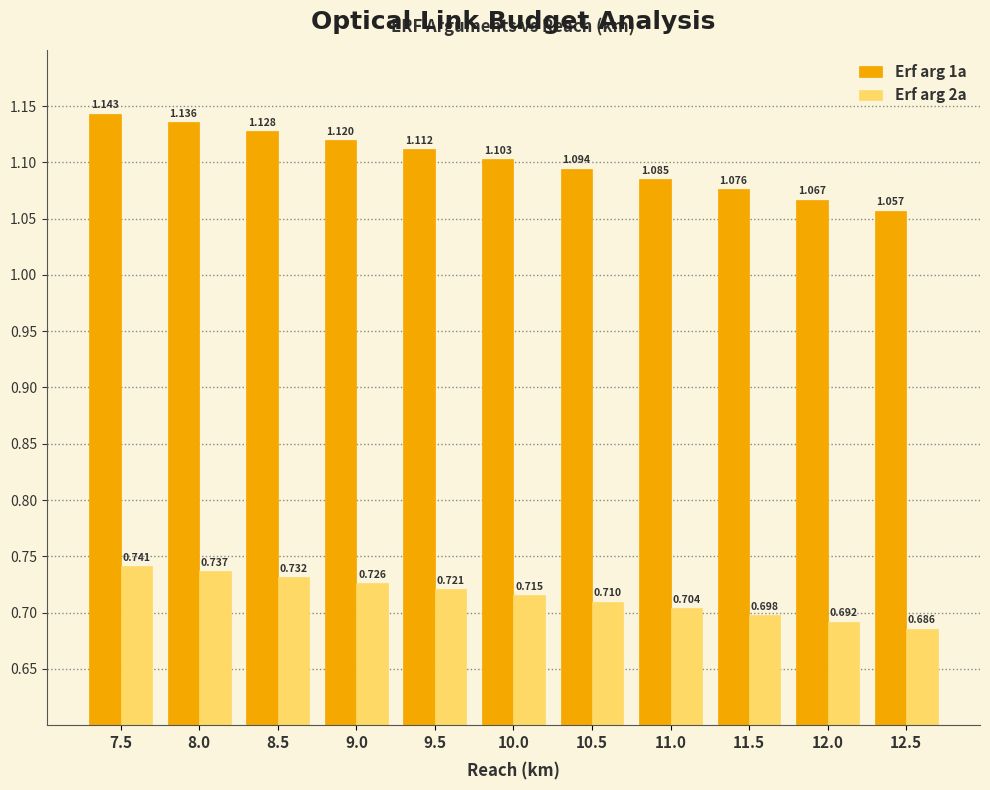

What is the spread (max minus min) of values at 11.0?

0.4